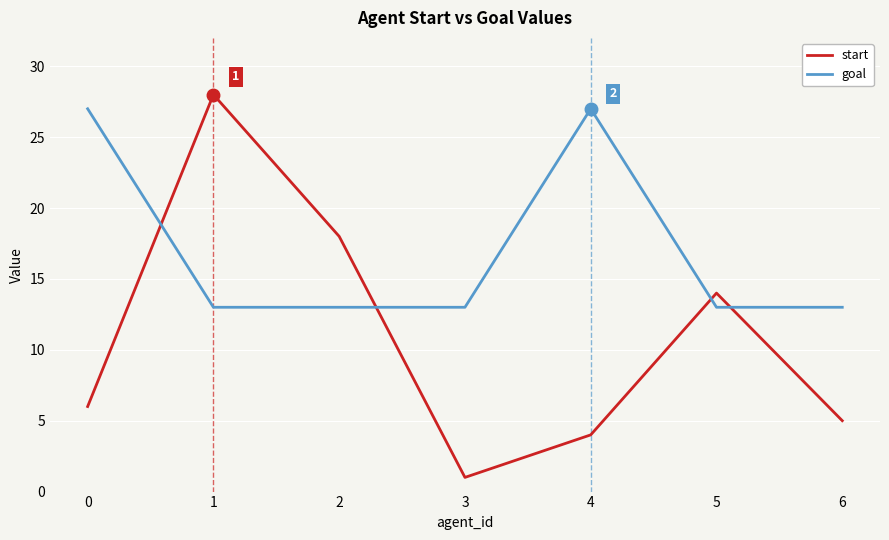

Where do goal and start first cross each other?

0 and 1